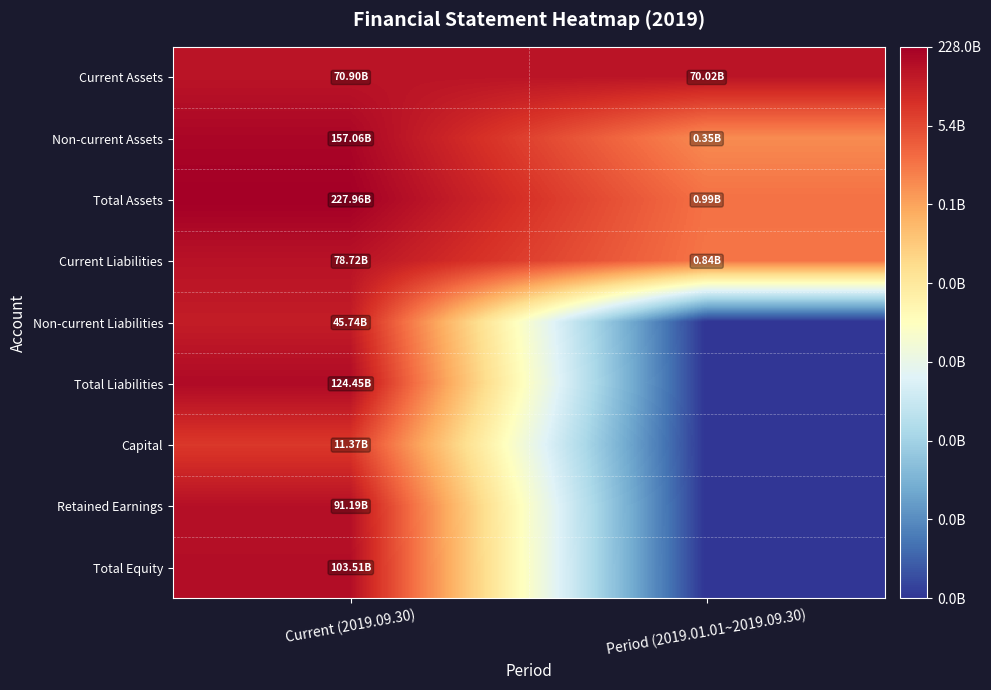

Reading left to right, extract all data points from this chart.

Current Assets: Current (2019.09.30)=10.9	Period (2019.01.01~2019.09.30)=10.8
Non-current Assets: Current (2019.09.30)=11.2	Period (2019.01.01~2019.09.30)=8.5
Total Assets: Current (2019.09.30)=11.4	Period (2019.01.01~2019.09.30)=9.0
Current Liabilities: Current (2019.09.30)=10.9	Period (2019.01.01~2019.09.30)=8.9
Non-current Liabilities: Current (2019.09.30)=10.7	Period (2019.01.01~2019.09.30)=0.0
Total Liabilities: Current (2019.09.30)=11.1	Period (2019.01.01~2019.09.30)=0.0
Capital: Current (2019.09.30)=10.1	Period (2019.01.01~2019.09.30)=0.0
Retained Earnings: Current (2019.09.30)=11.0	Period (2019.01.01~2019.09.30)=0.0
Total Equity: Current (2019.09.30)=11.0	Period (2019.01.01~2019.09.30)=0.0